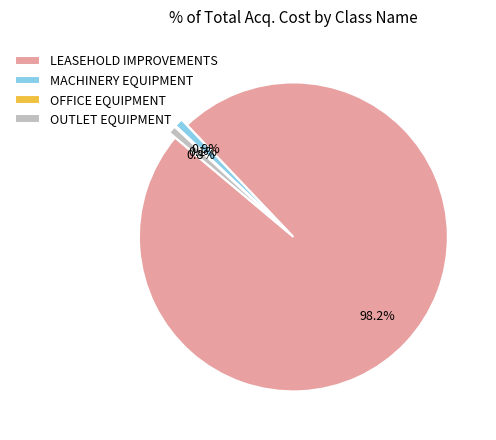

To the nearest percent, what is the difference between the largest and smallest slice percentages?

98%